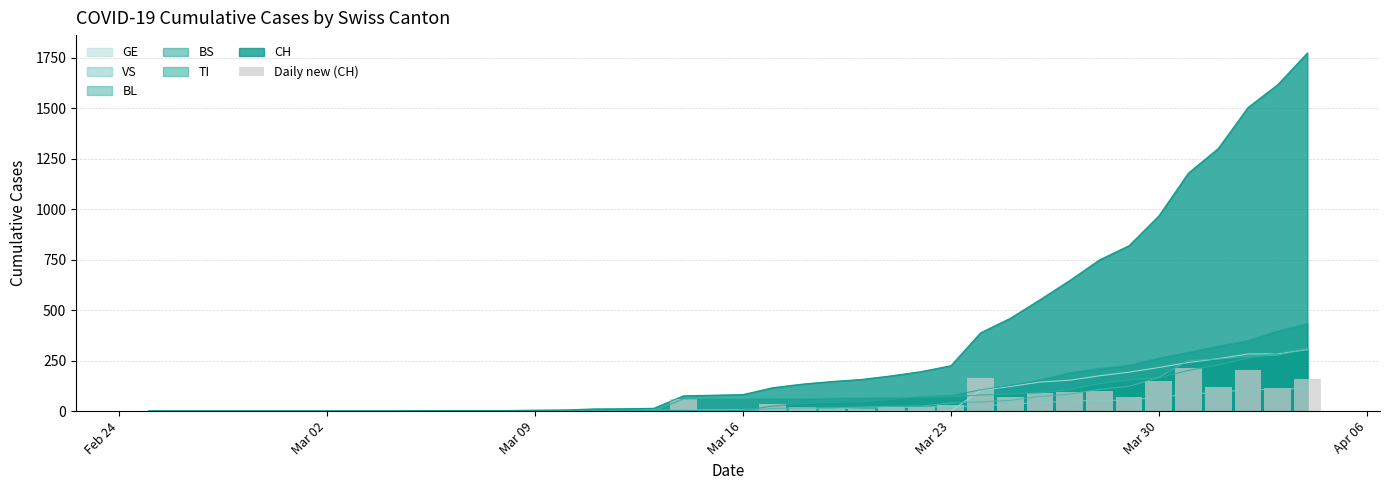

What is the highest value of the GE series?

305